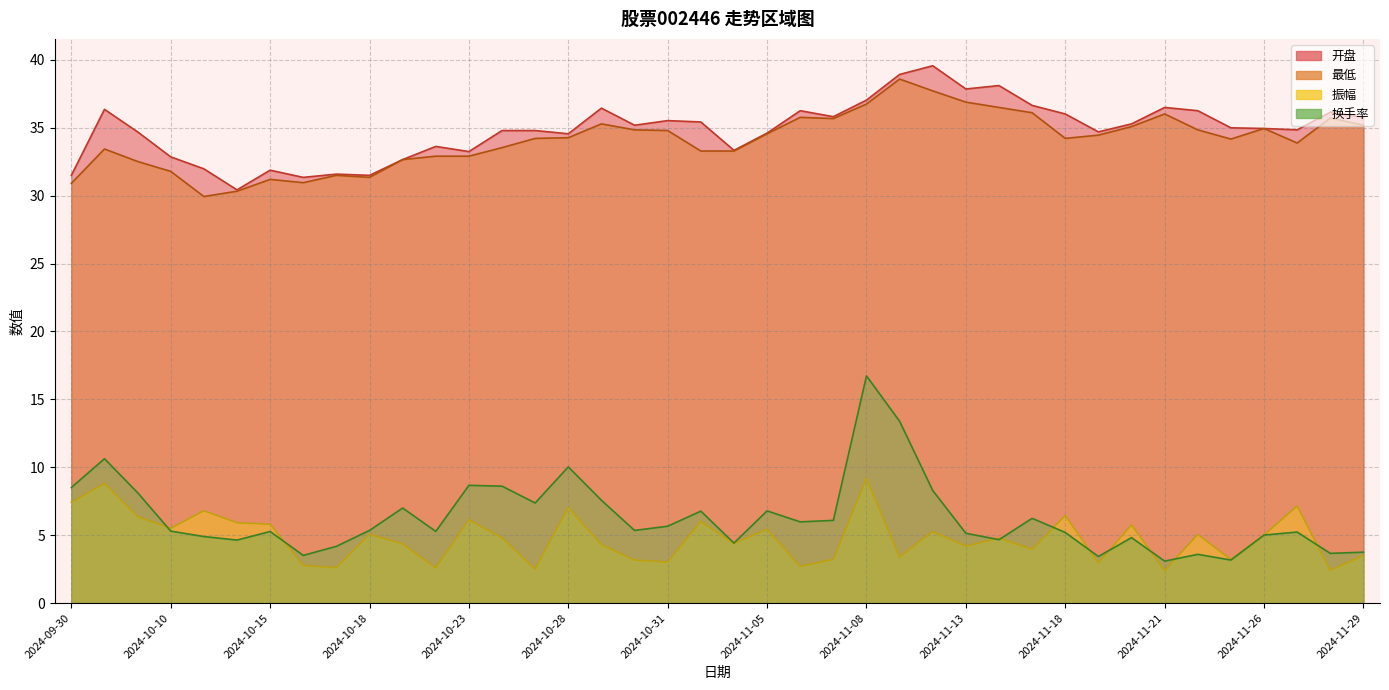

Rank the series at 2024-11-26 from lowest to highest value.

振幅, 换手率, 开盘, 最低